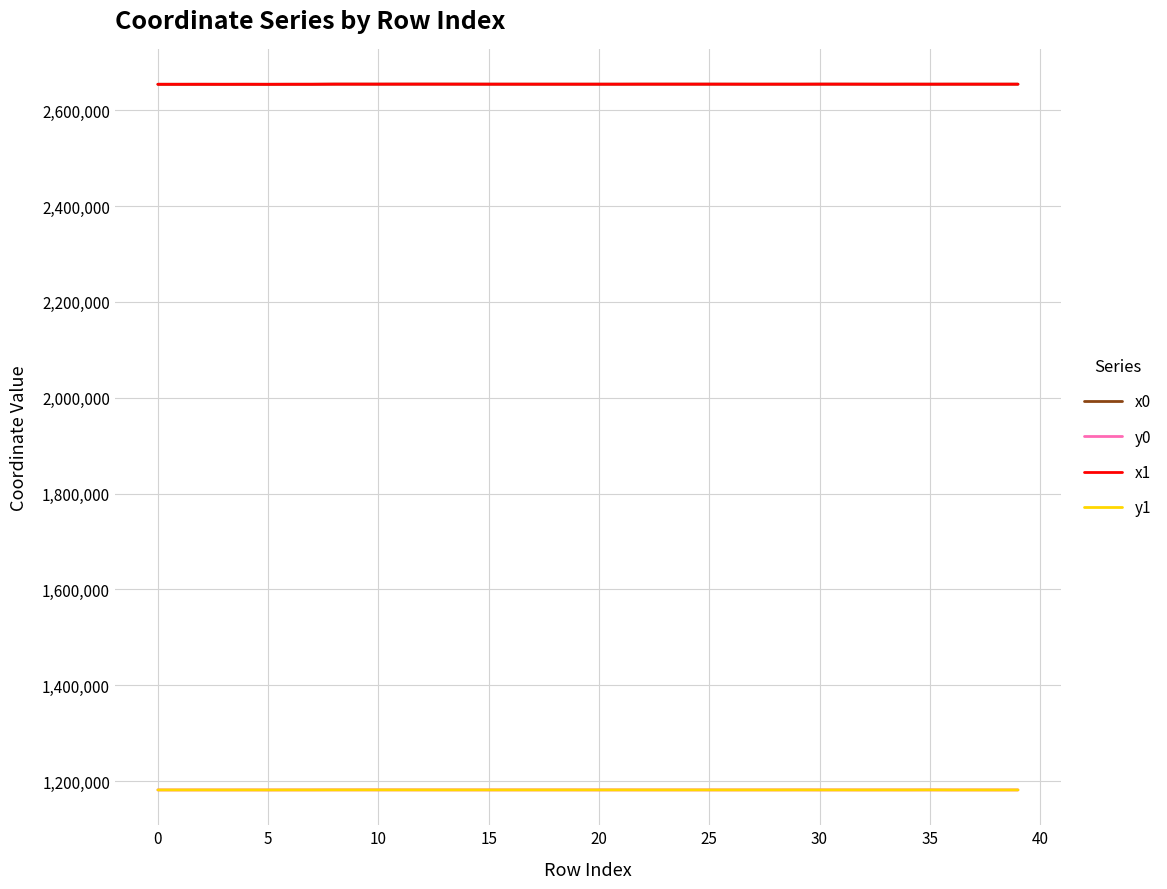

What is the lowest value of the y1 series?

1181547.7